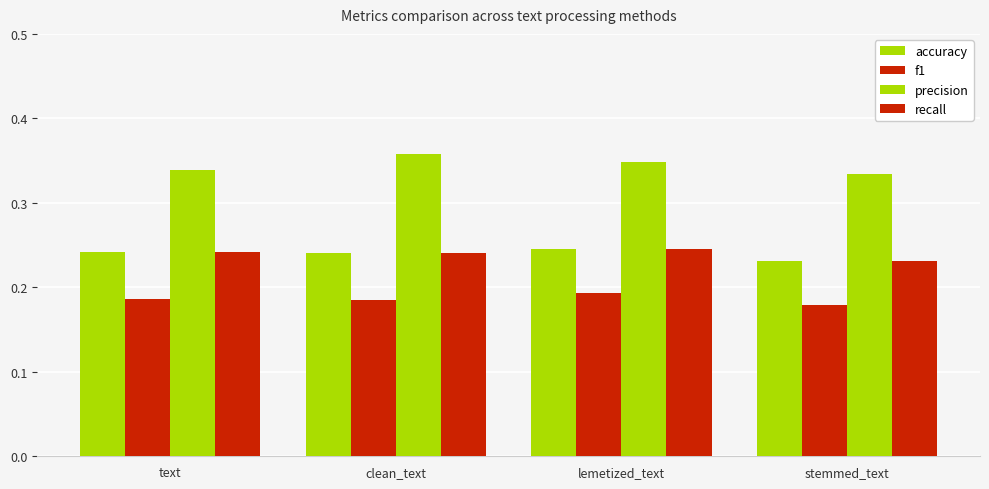

List the labels in order of accuracy value, smallest first.

stemmed_text, clean_text, text, lemetized_text